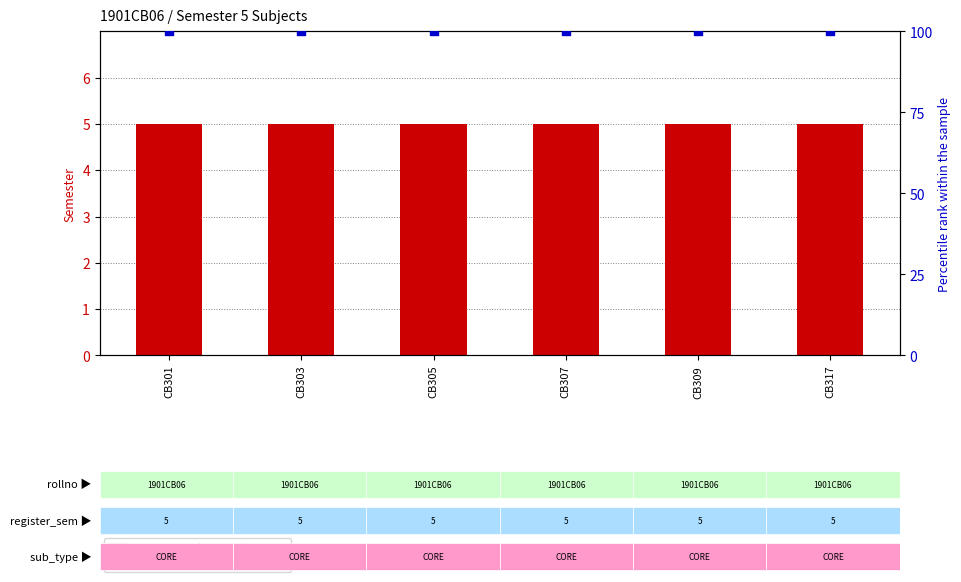

At which category is the sum across all series the highest?

CB301